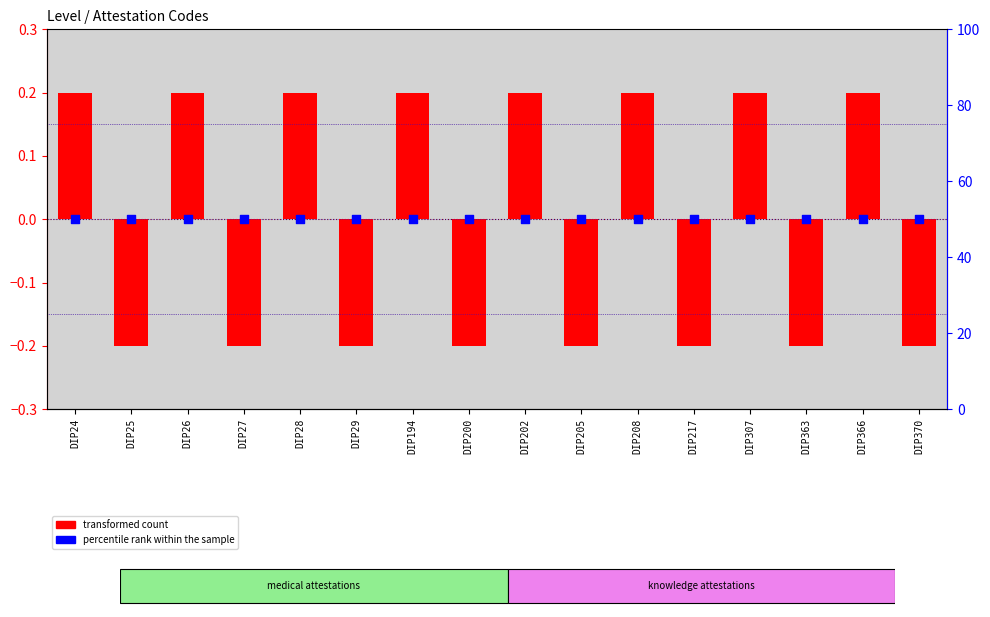

What are all the series names shown in the legend?

transformed count, percentile rank within the sample